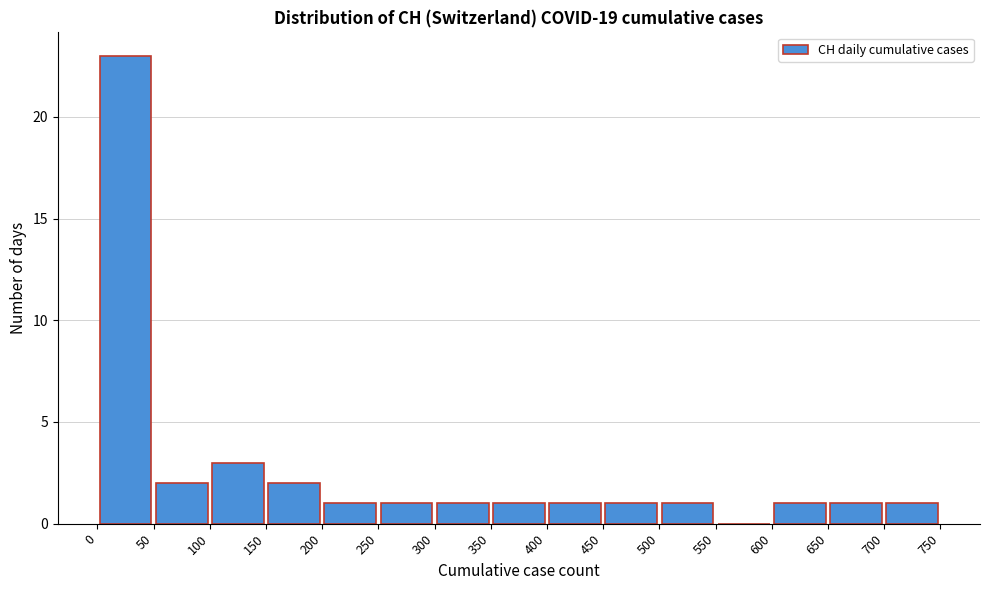

Reading left to right, list every bar in this chart as the range it spans on the x-axis followed by its height. The values are not printed on the chart, so give them approximately, as read against the axis.

0 to 50: 23
50 to 100: 2
100 to 150: 3
150 to 200: 2
200 to 250: 1
250 to 300: 1
300 to 350: 1
350 to 400: 1
400 to 450: 1
450 to 500: 1
500 to 550: 1
550 to 600: 0
600 to 650: 1
650 to 700: 1
700 to 750: 1